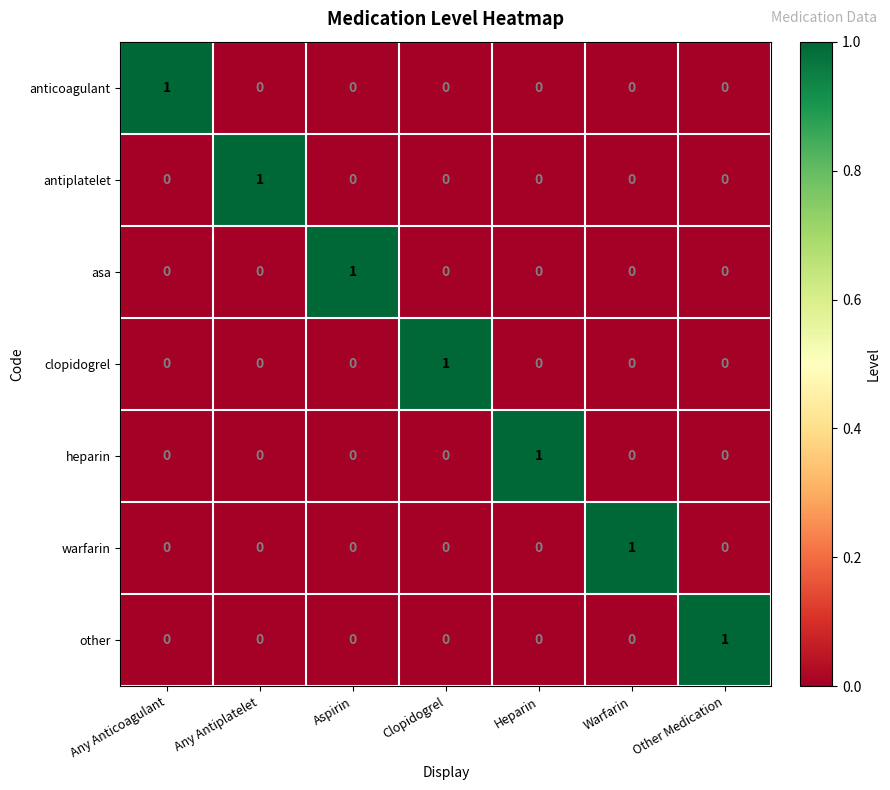

Which category has the highest value in the warfarin series?

Warfarin